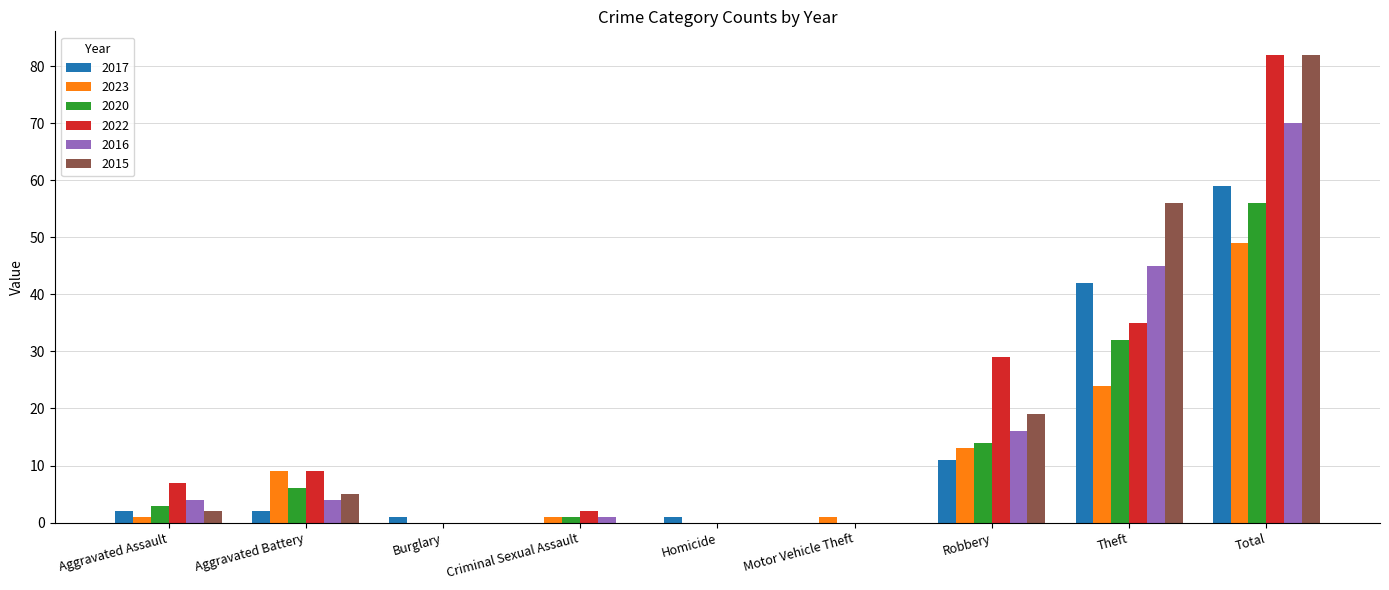

At which category is the sum across all series the highest?

Total